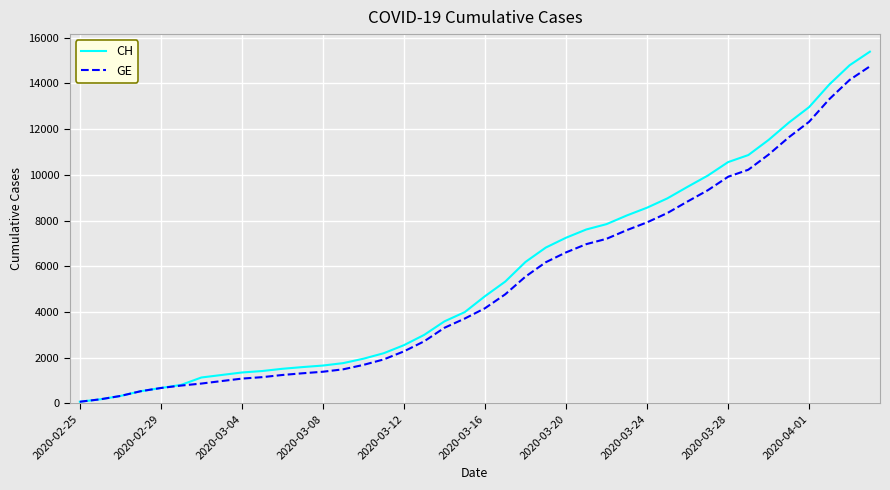

What is the average value of the CH series?

5620